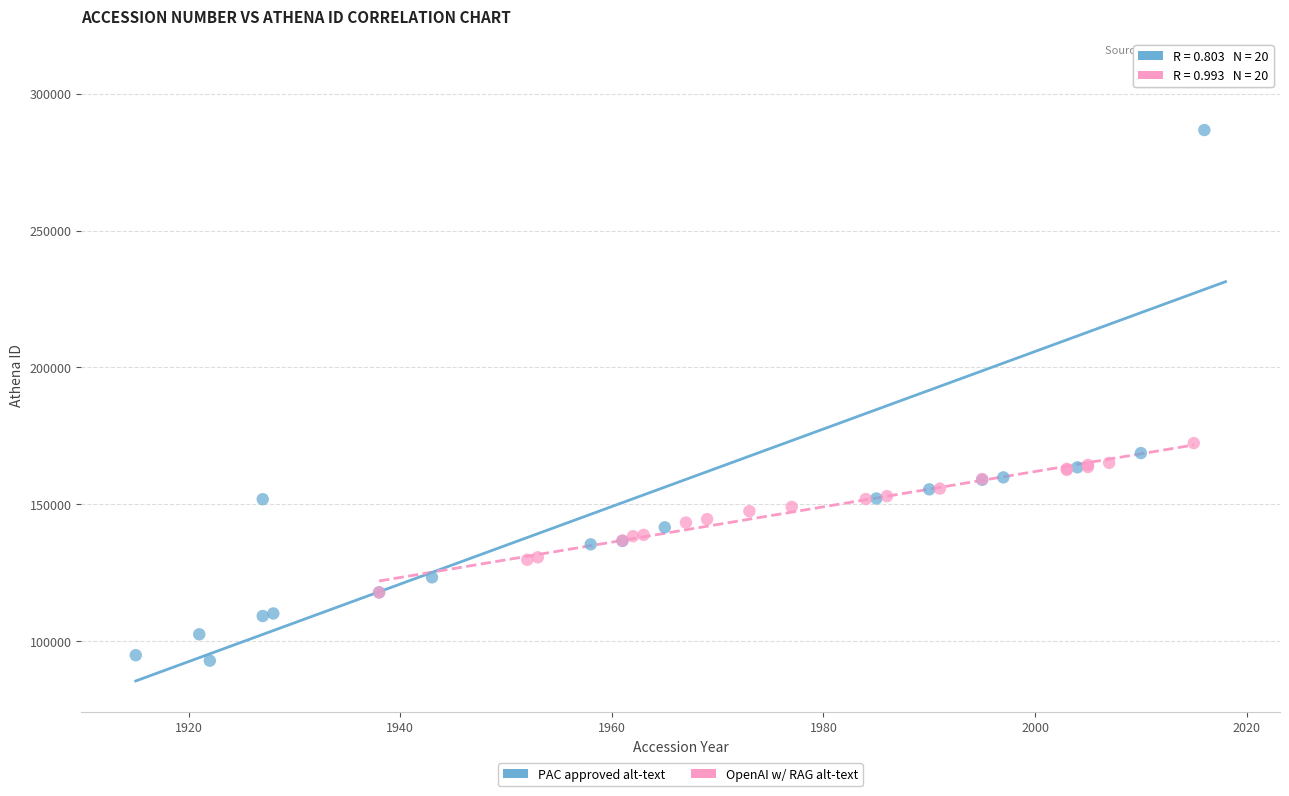

Which series has the largest Y range (max minus min)?

PAC approved alt-text